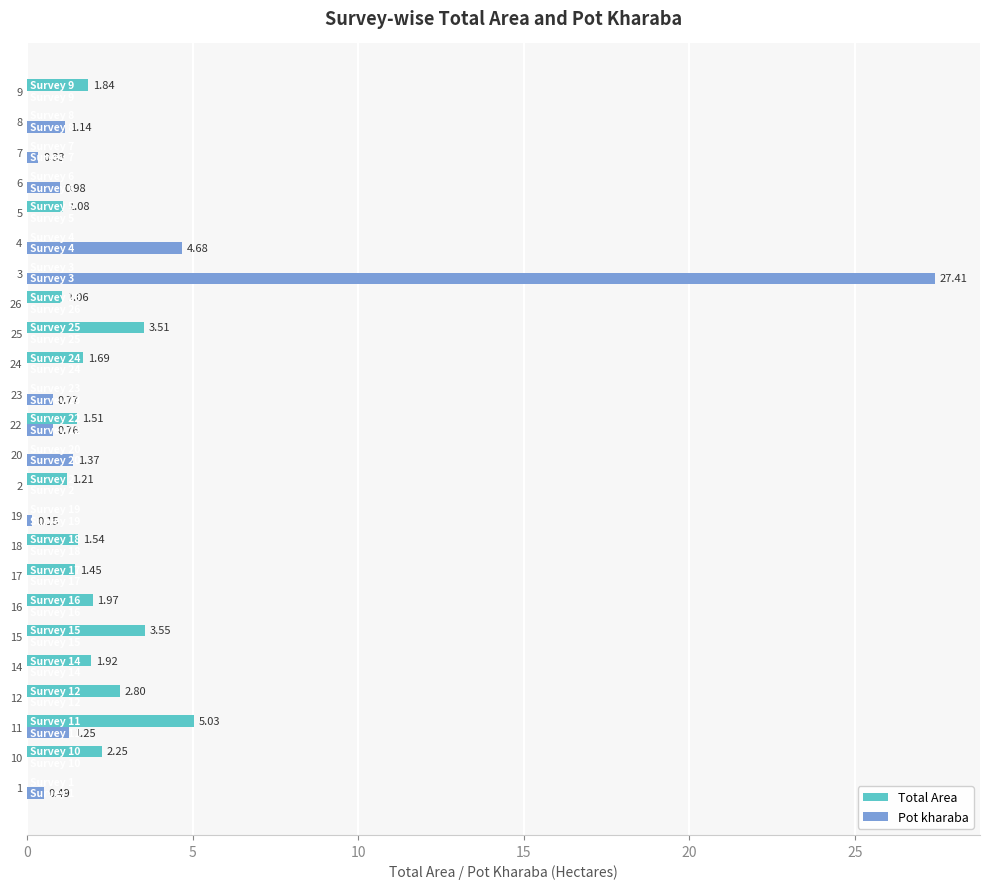

Which series has the largest total across all categories?

Pot kharaba